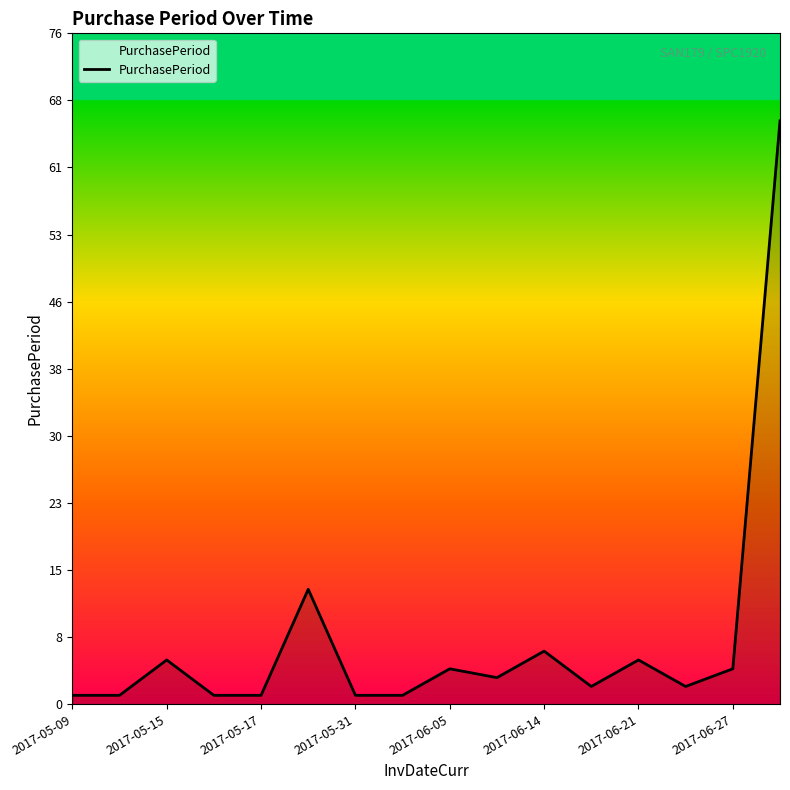

What is the maximum value shown in the chart?

66